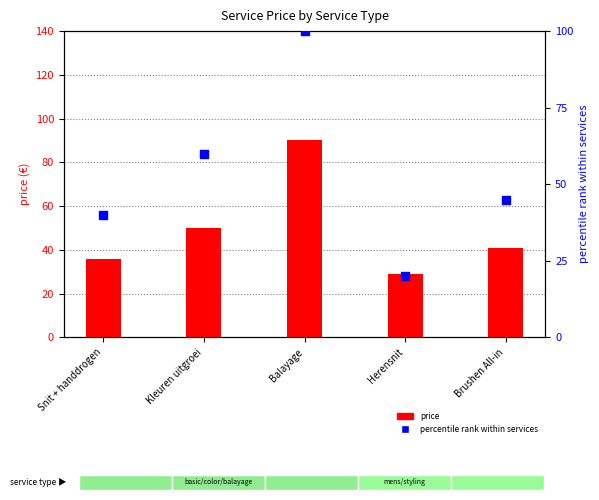

Which series has the largest total across all categories?

percentile rank within services